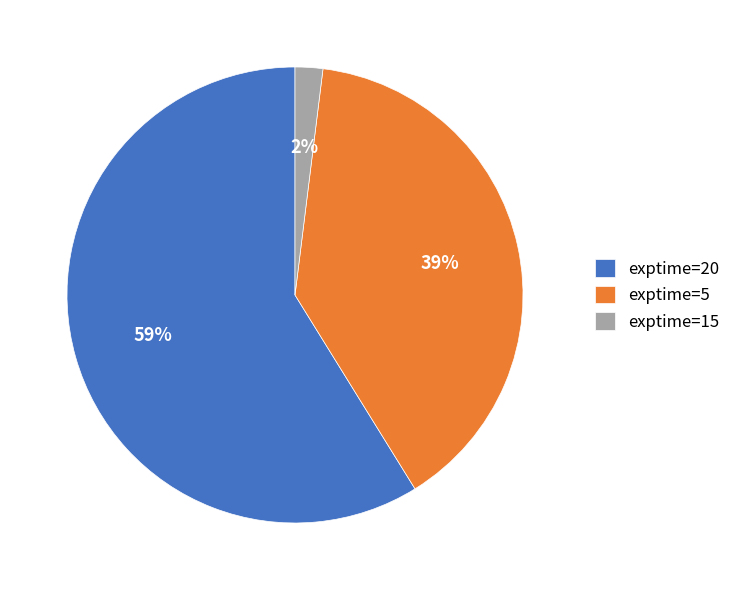

To the nearest percent, what percentage of the pie is exptime=5?

39%